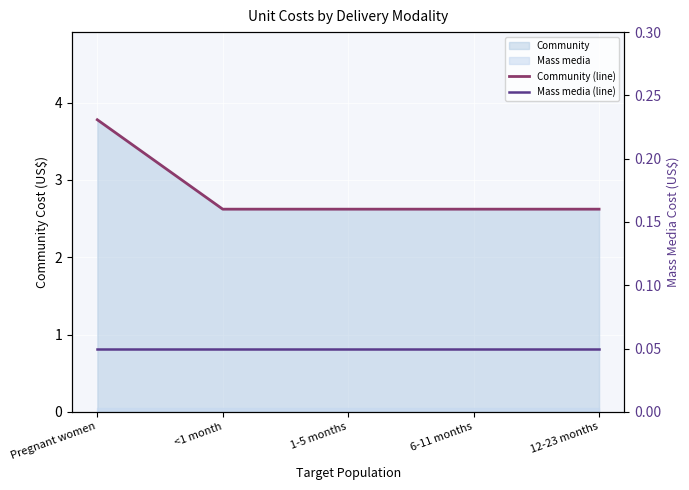

Which label corresponds to the smallest value in the chart?

Pregnant women